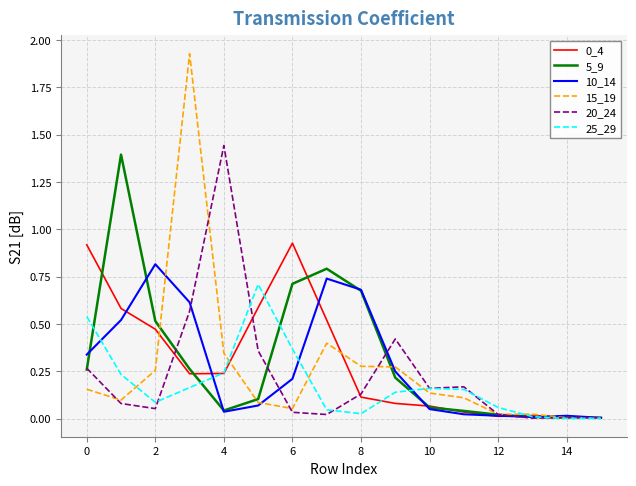

How many lines are shown in the chart?

6